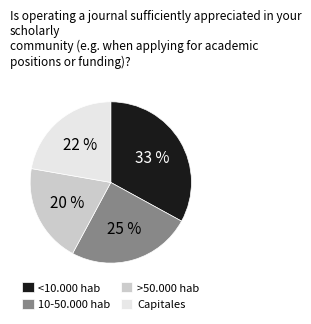

Does <10.000 hab account for over 50% of the chart?

No